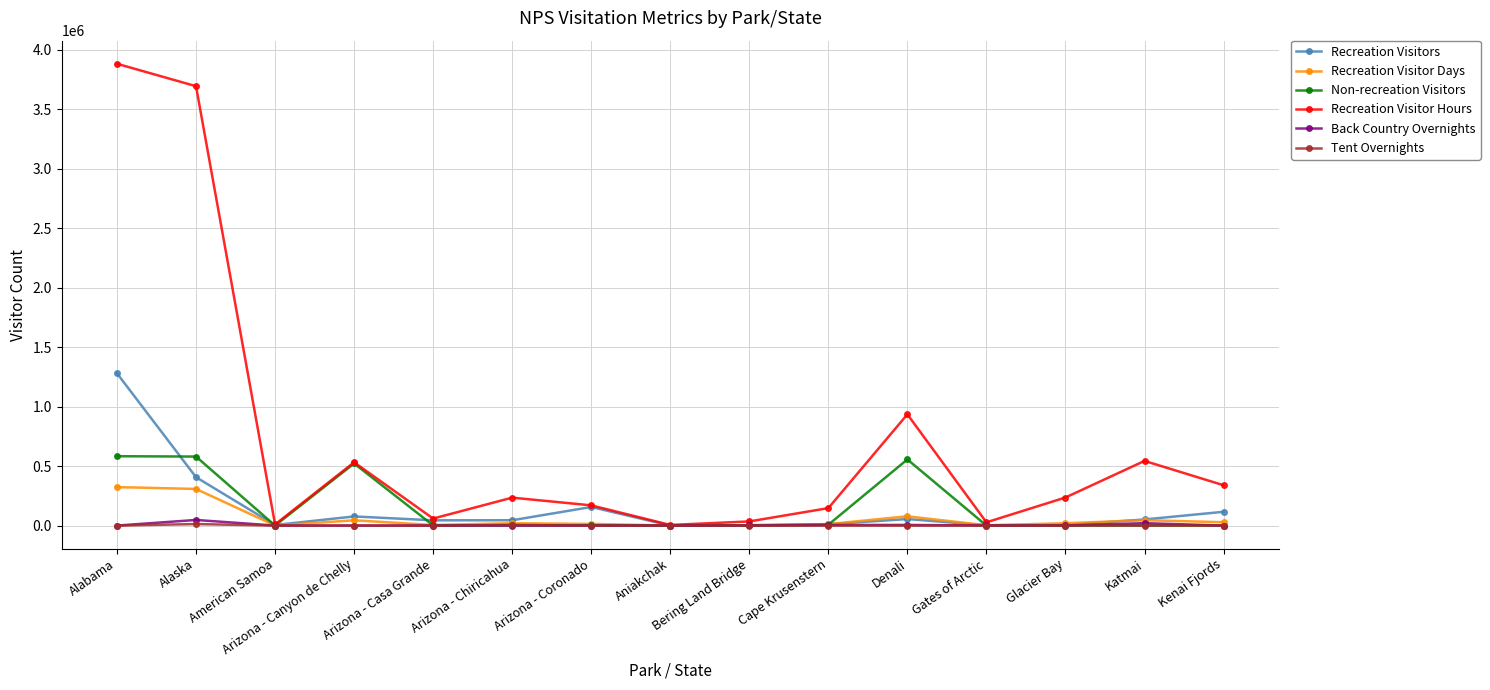

What is the difference between the Recreation Visitors values at Glacier Bay and Gates of Arctic?

2876